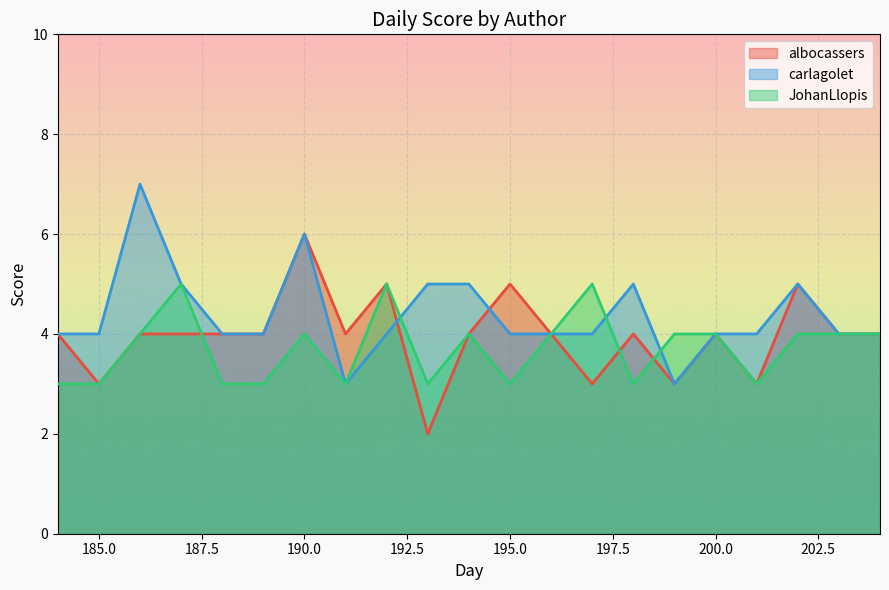

True or false: JohanLlopis and carlagolet cross at least once.

True